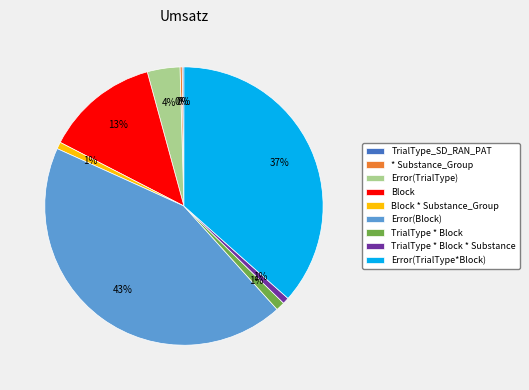

Does TrialType * Block account for over 50% of the chart?

No